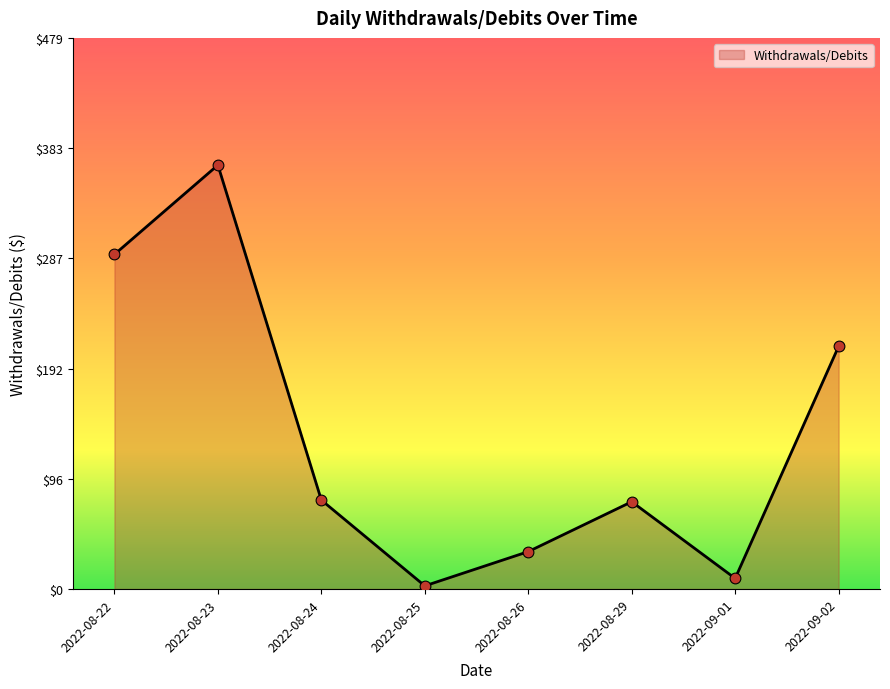

What is the change in value from 2022-08-24 to 2022-09-02?

+133.6